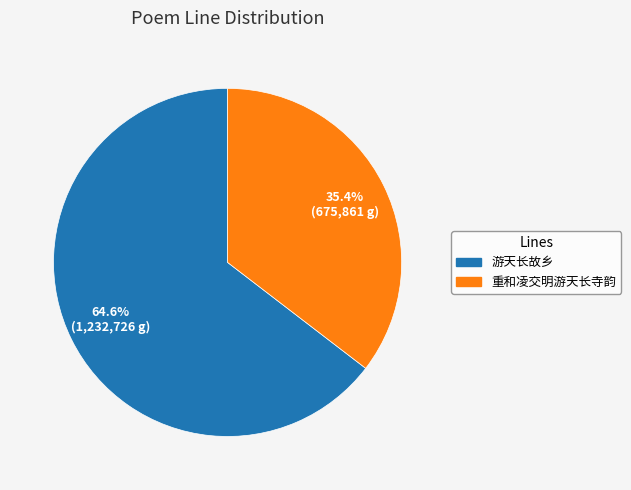

Count the number of slices in the pie.

2